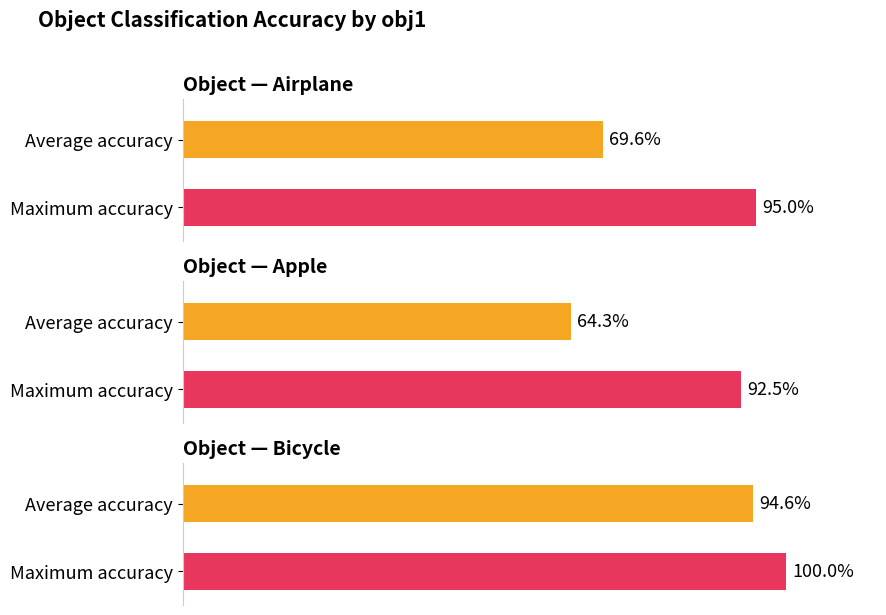

The value of avg_acc at lamp is 1.0. True or false?

False